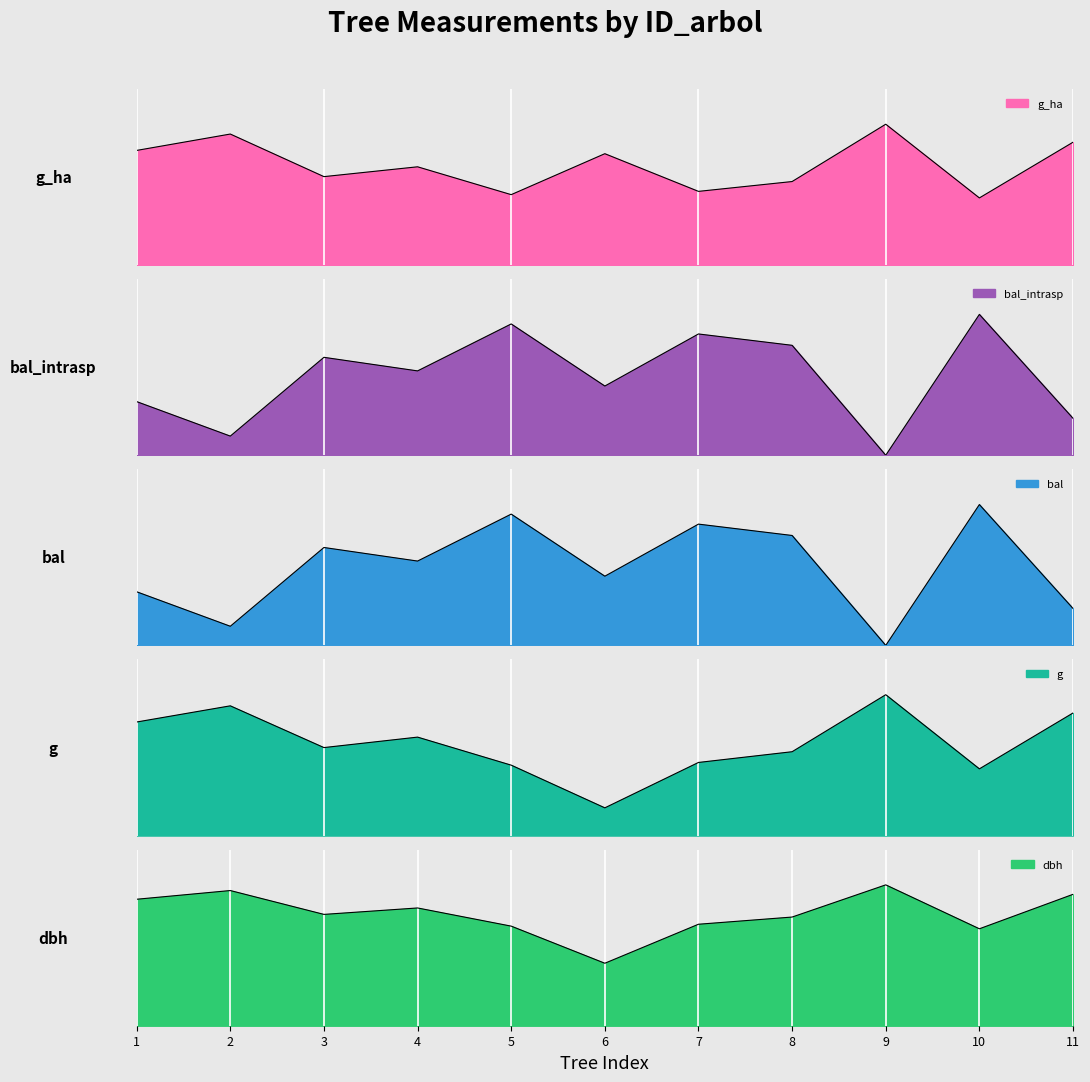

What is the highest value of the bal_intrasp series?

6.3